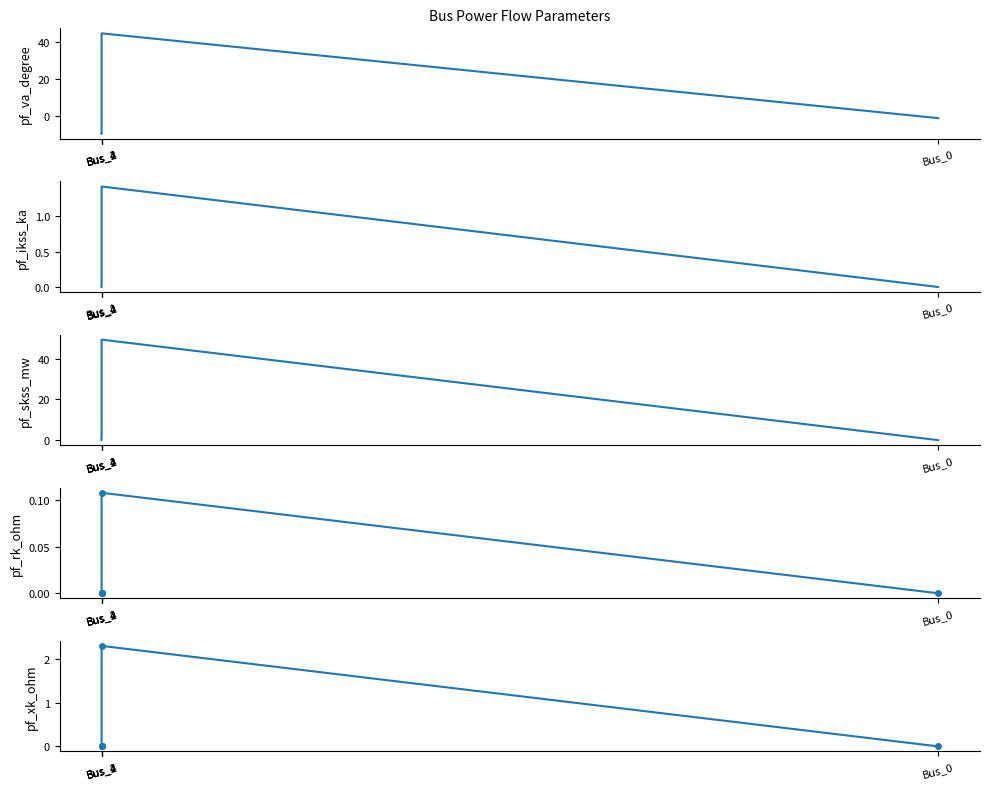

Rank the series at Bus_1 from lowest to highest value.

pf_rk_ohm, pf_ikss_ka, pf_xk_ohm, pf_va_degree, pf_skss_mw